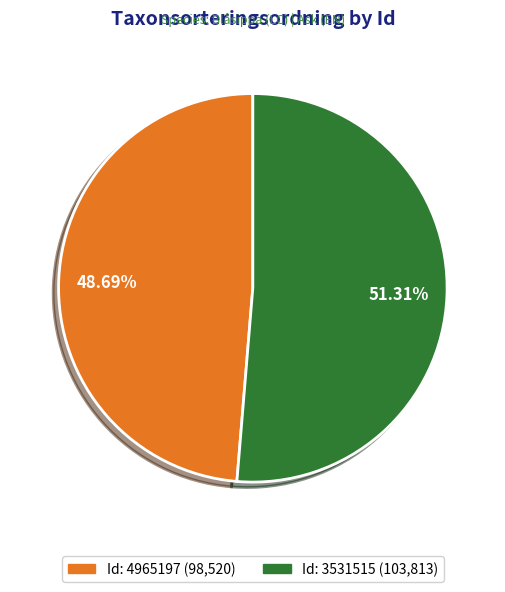

Is there any slice that represents more than half of the pie?

Yes